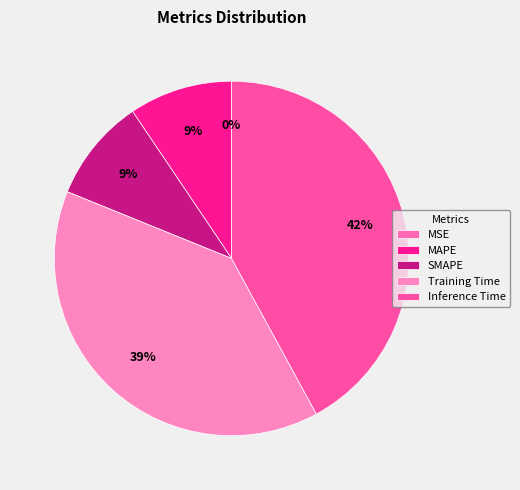

To the nearest percent, what is the combined percentage of MSE and SMAPE?

9%